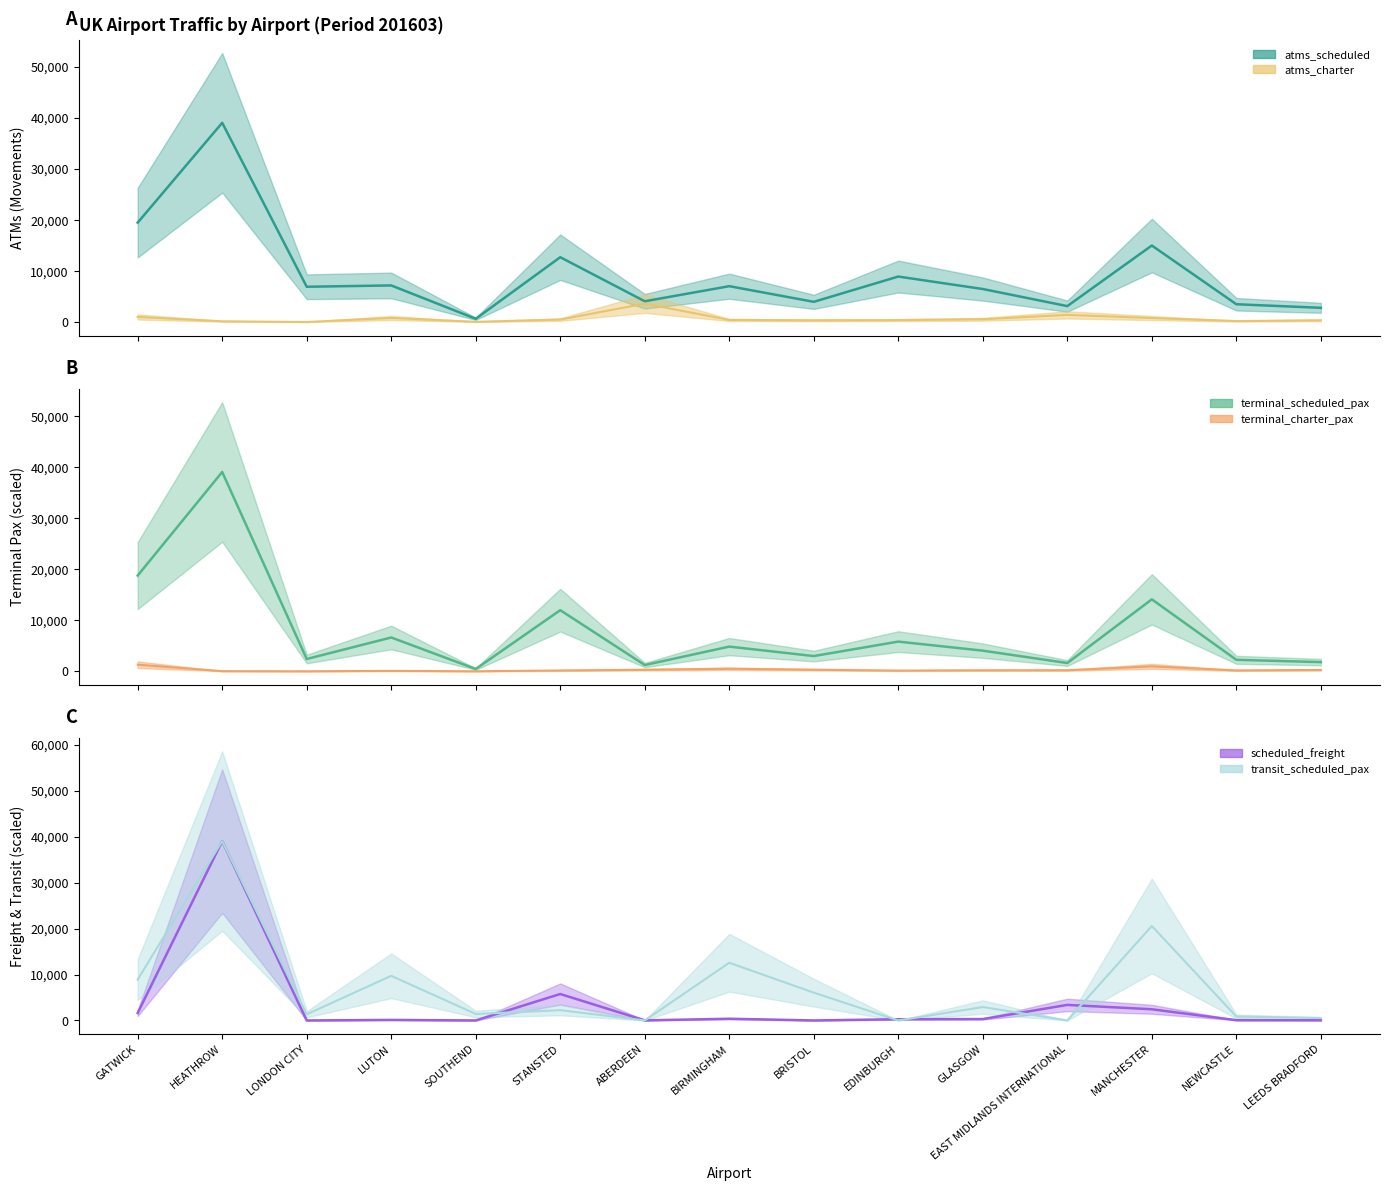

List the labels in order of atms_scheduled value, smallest first.

SOUTHEND, LEEDS BRADFORD, EAST MIDLANDS INTERNATIONAL, NEWCASTLE, BRISTOL, ABERDEEN, GLASGOW, LONDON CITY, BIRMINGHAM, LUTON, EDINBURGH, STANSTED, MANCHESTER, GATWICK, HEATHROW